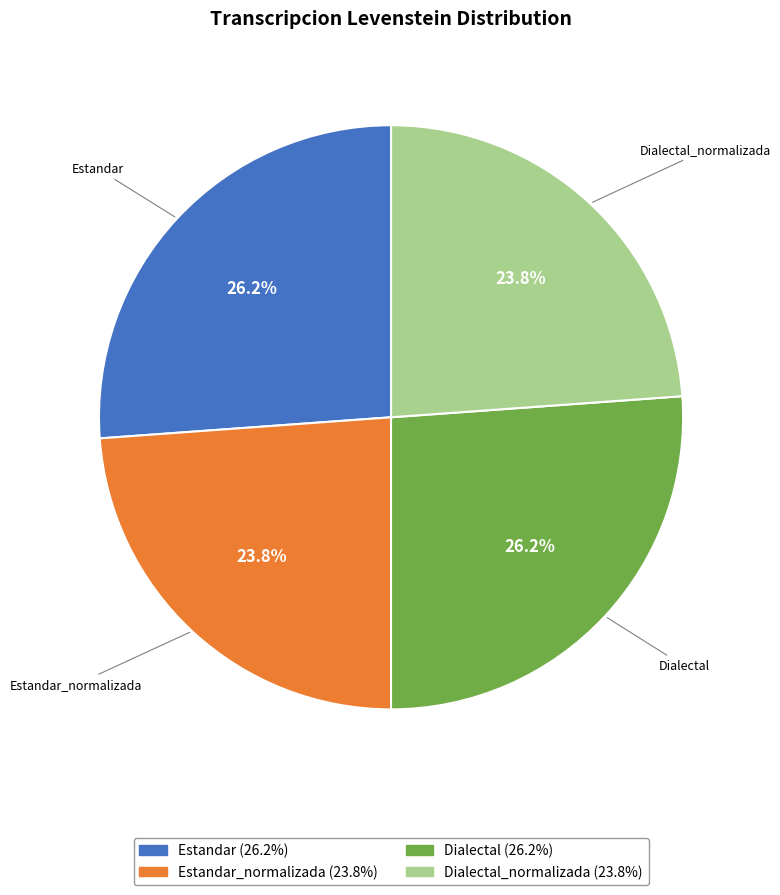

Does any single category account for the majority?

No